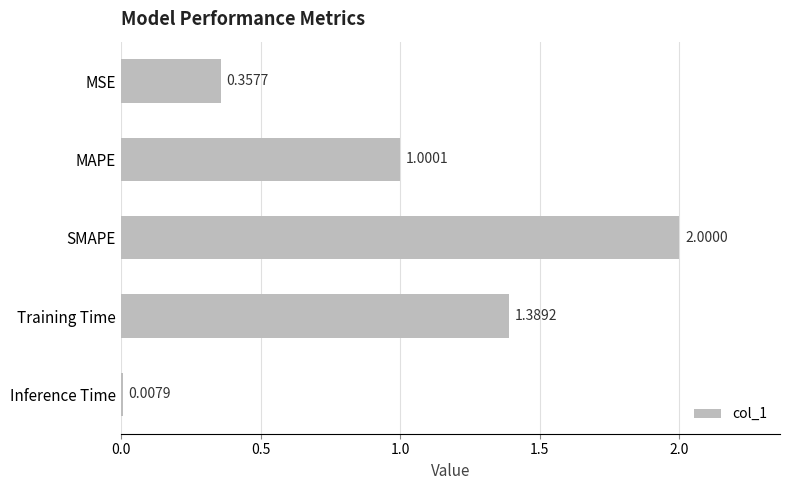

Which category has the lowest value across all series?

Inference Time